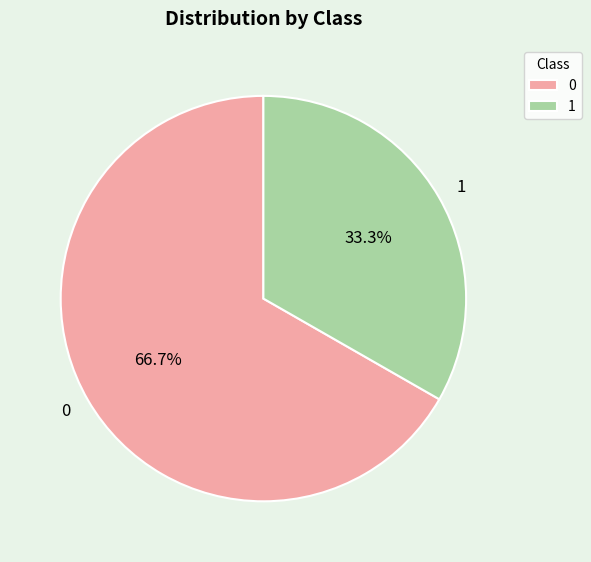

How much of the chart is everything except 0?

33.3%